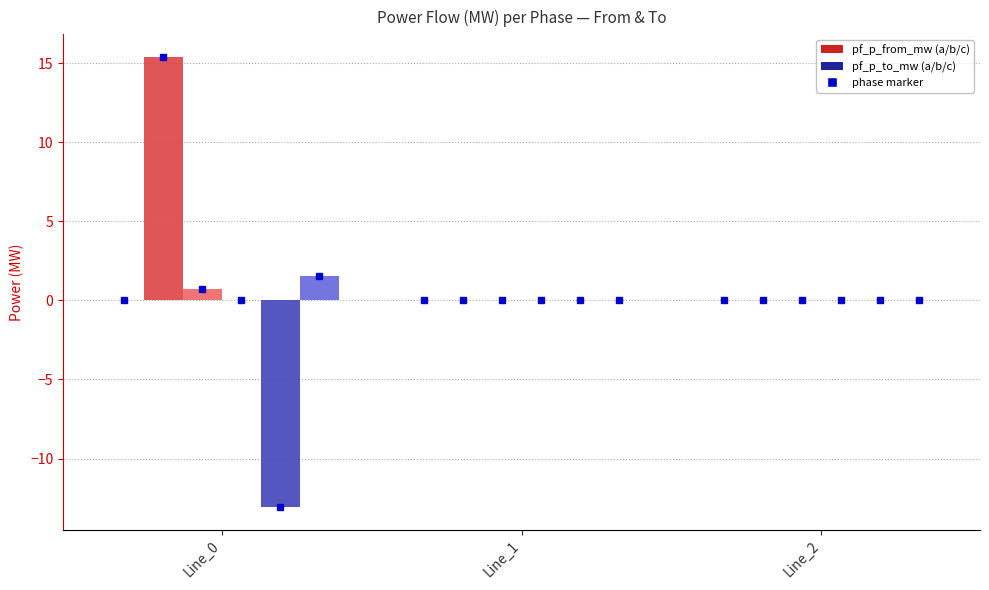

What is the maximum value shown in the chart?

15.4